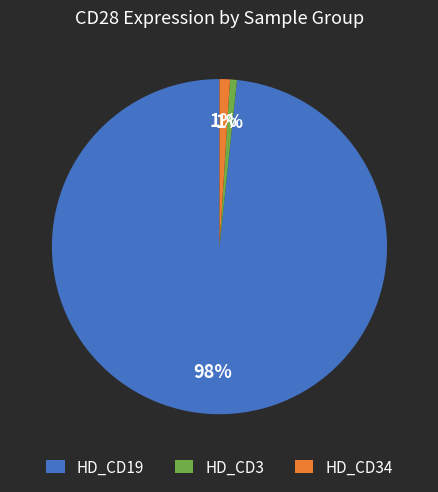

Is it true that HD_CD34 is 13% of the pie?

False